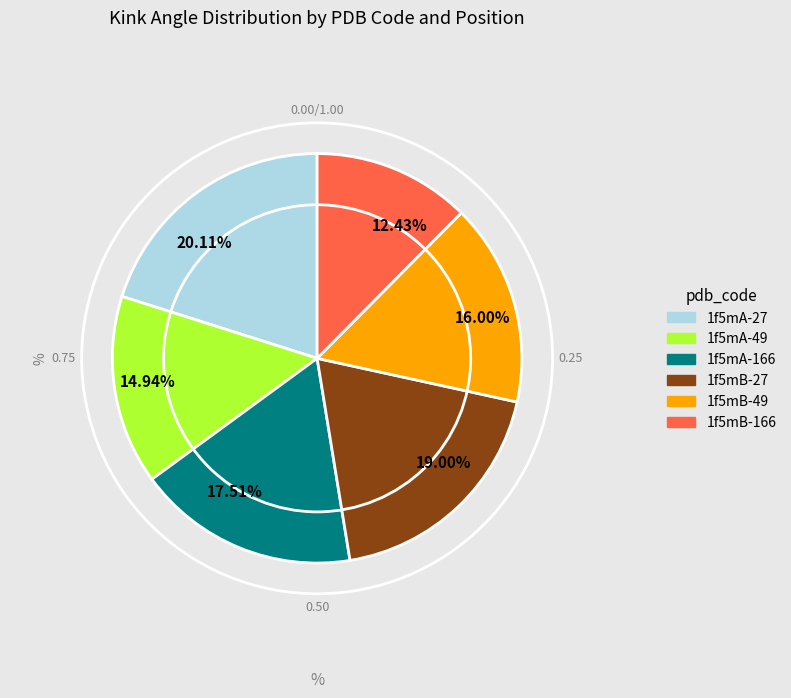

To the nearest percent, what is the combined percentage of 1f5mA-166 and 1f5mB-27?

37%